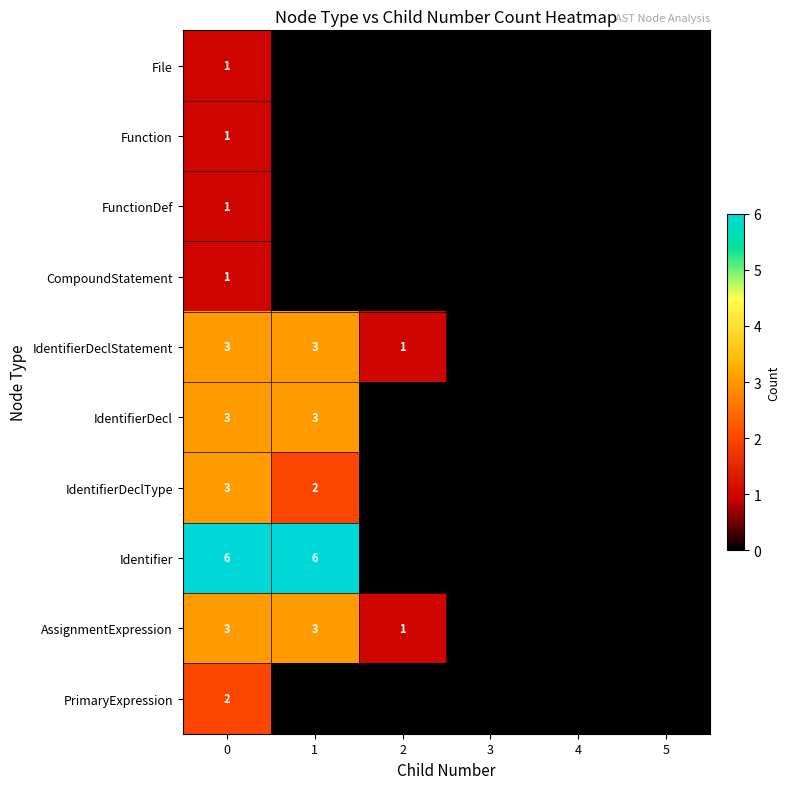

What is the difference between the highest and lowest values at 0?

5